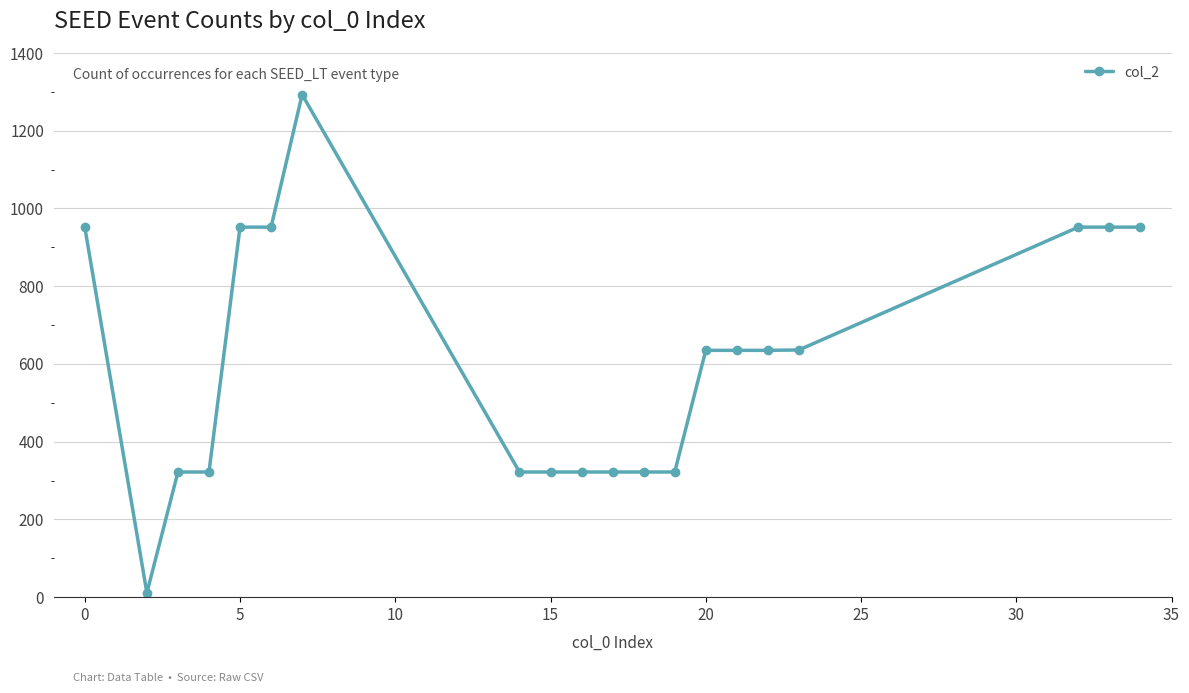

True or false: there are more than 0 points higher than both neighbors.

True